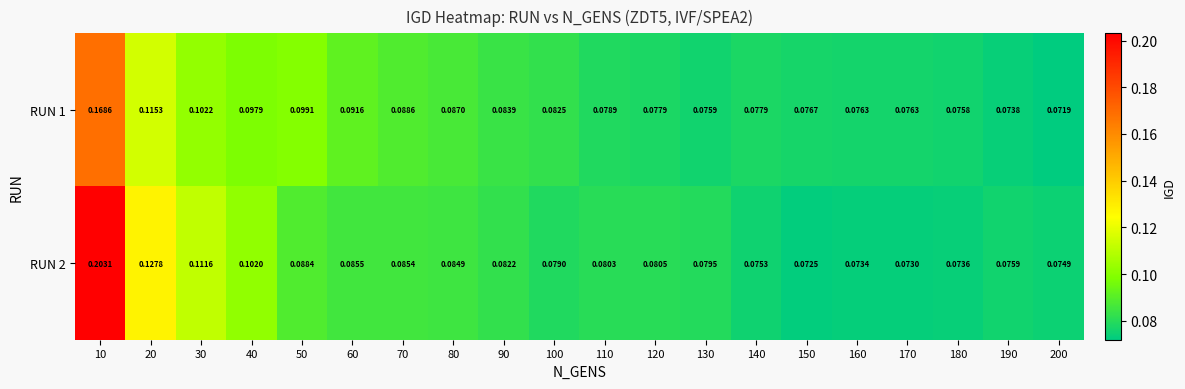

Is the value of RUN 2 at 30 greater than the value of RUN 1 at 50?

Yes